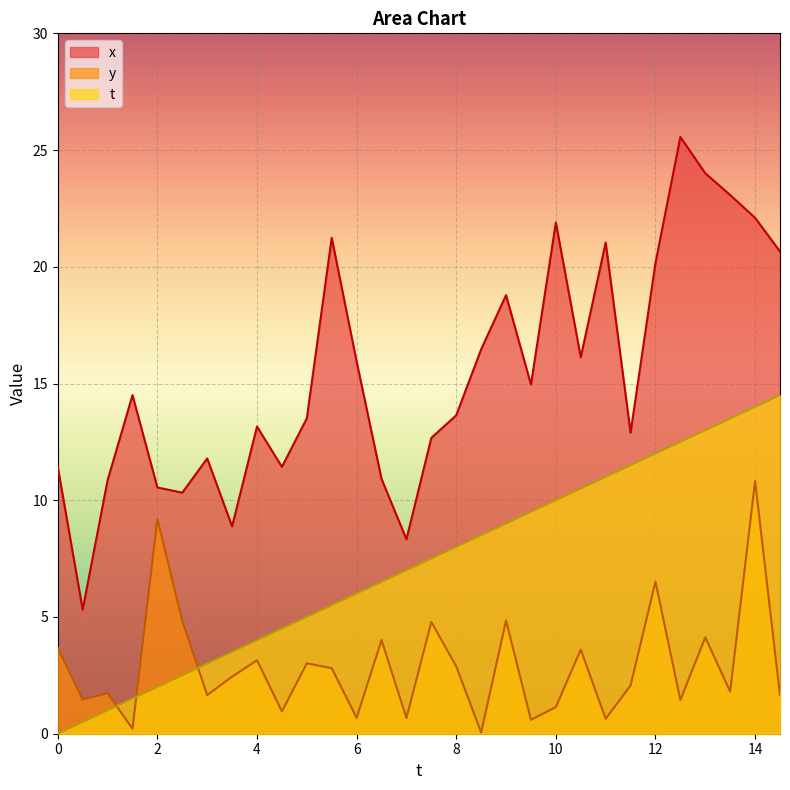

What are all the series names shown in the legend?

x, y, t